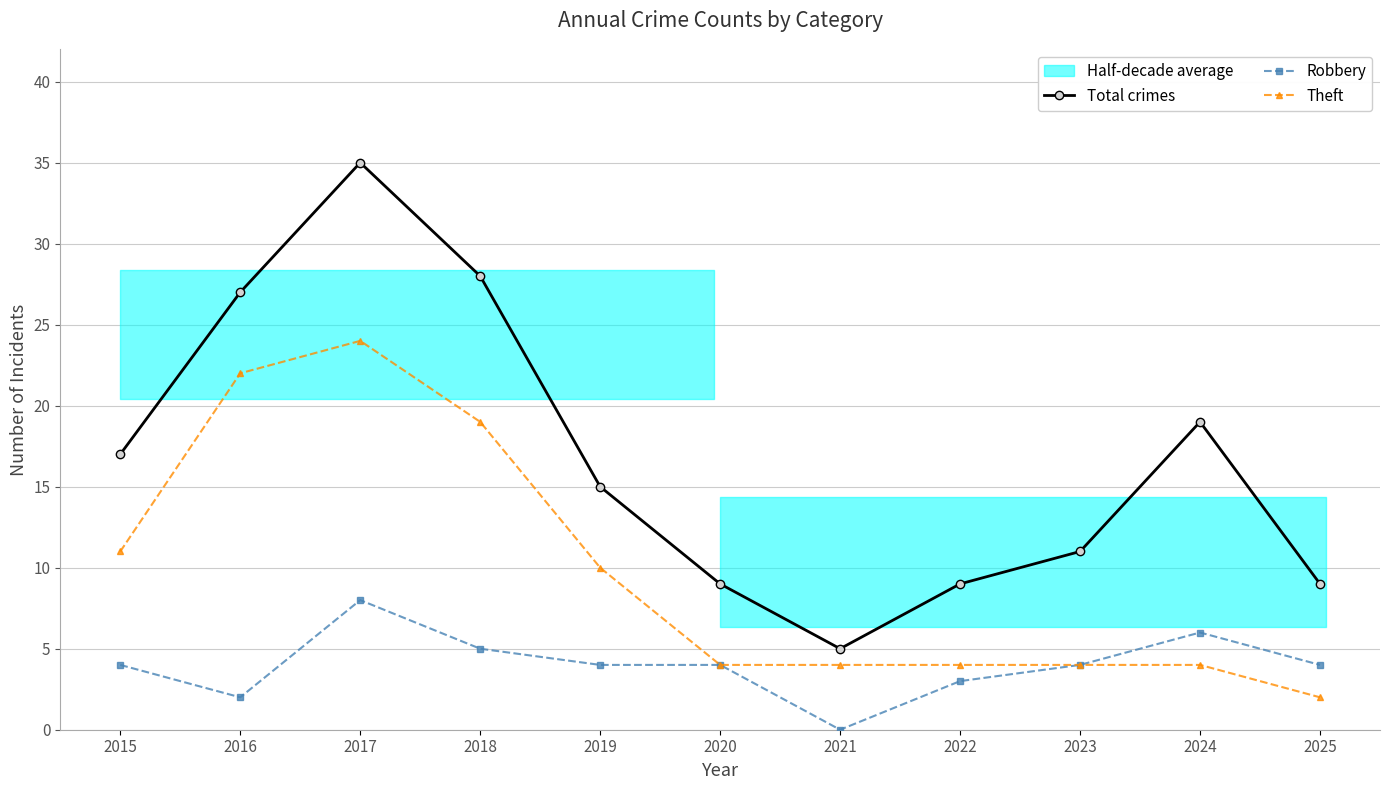

Between 2015 and 2017, which series saw the biggest shift?

Total crimes